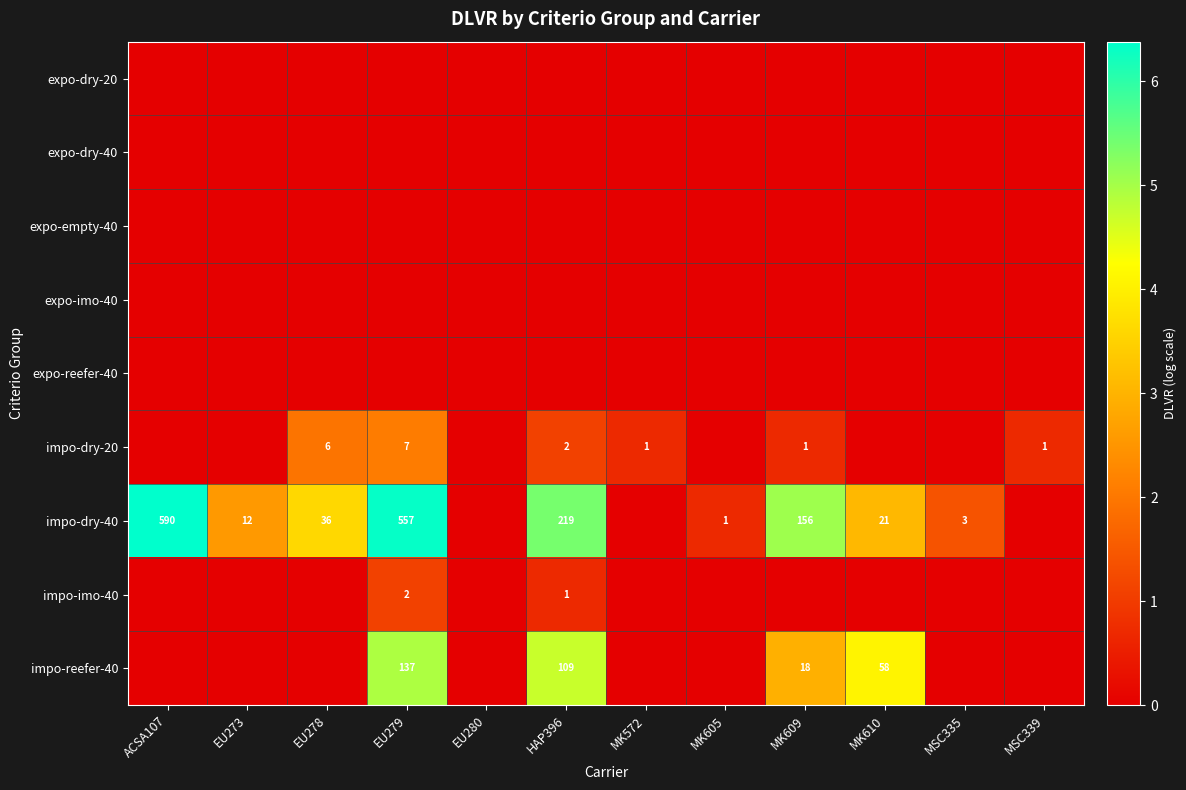

Which series changed the most between EU279 and MSC335?

impo-dry-40